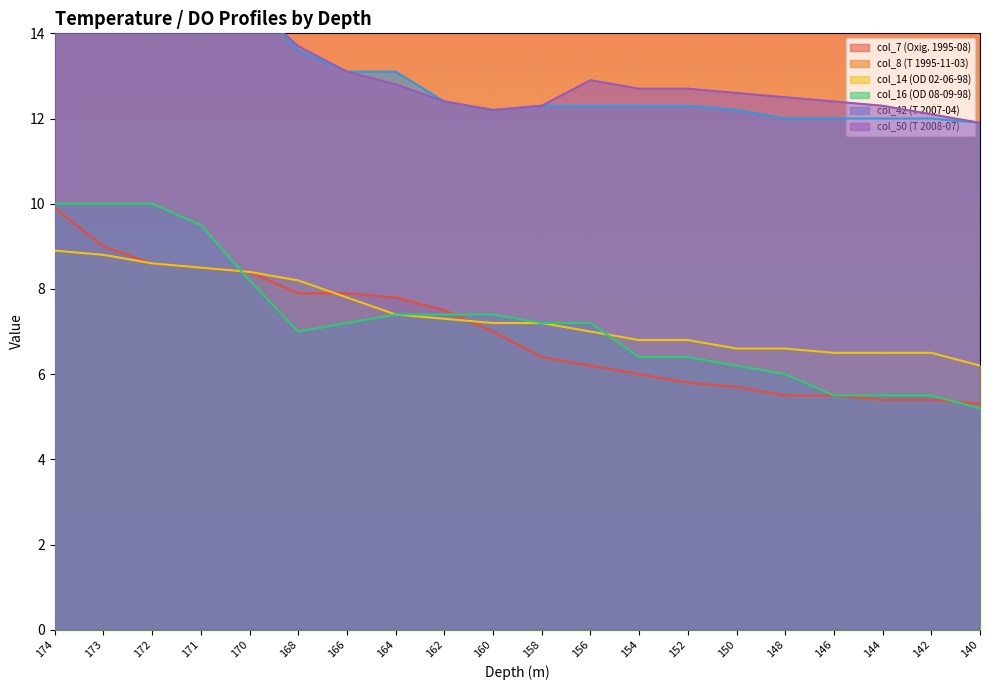

List the labels in order of col_16 (OD 08-09-98) value, largest first.

174, 173, 172, 171, 170, 164, 162, 160, 166, 158, 156, 168, 154, 152, 150, 148, 146, 144, 142, 140